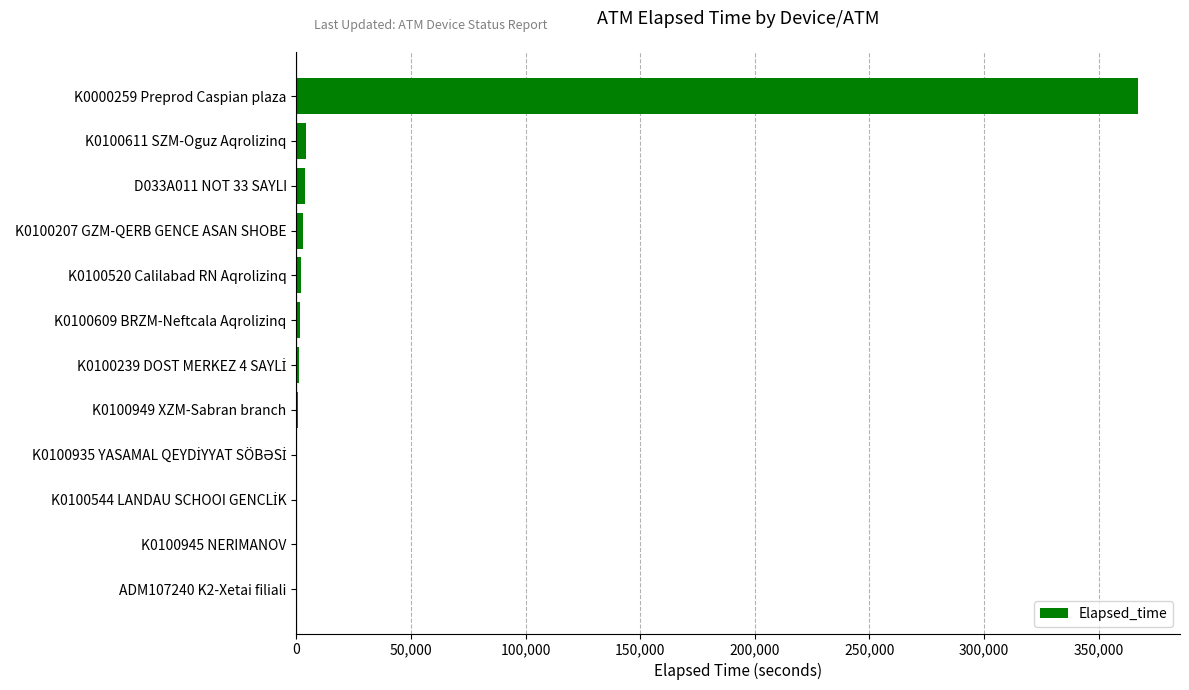

What is the greatest value displayed?

367169